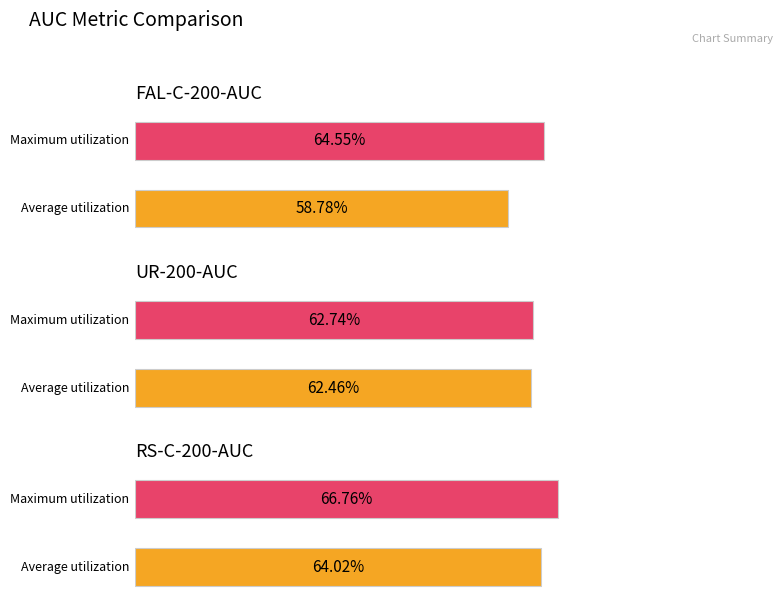

List the series in order of their overall mean, highest first.

RS-C-200-AUC, UR-200-AUC, FAL-C-200-AUC